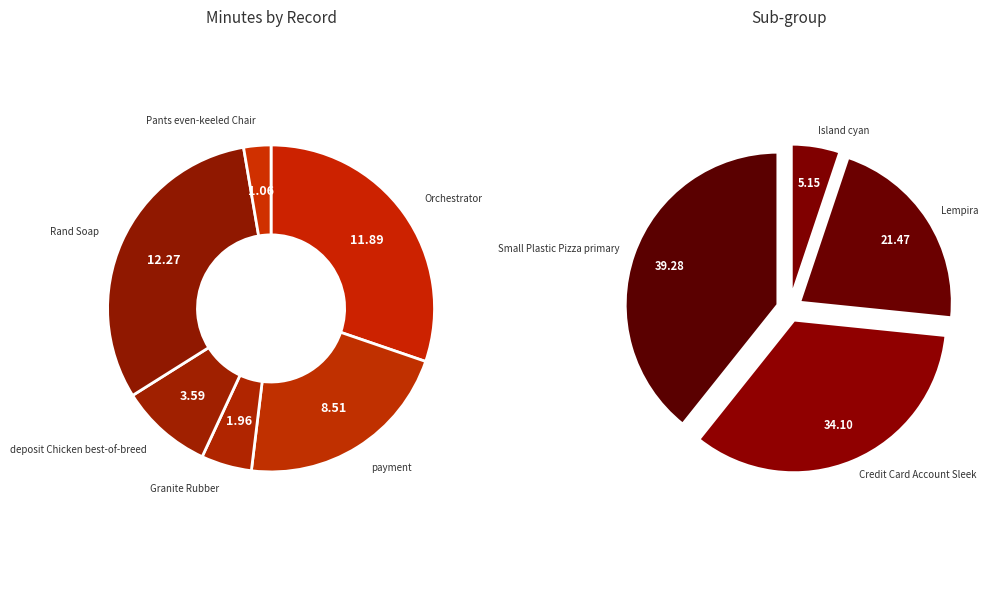

The 7 slice represents 3% of the pie. True or false?

True